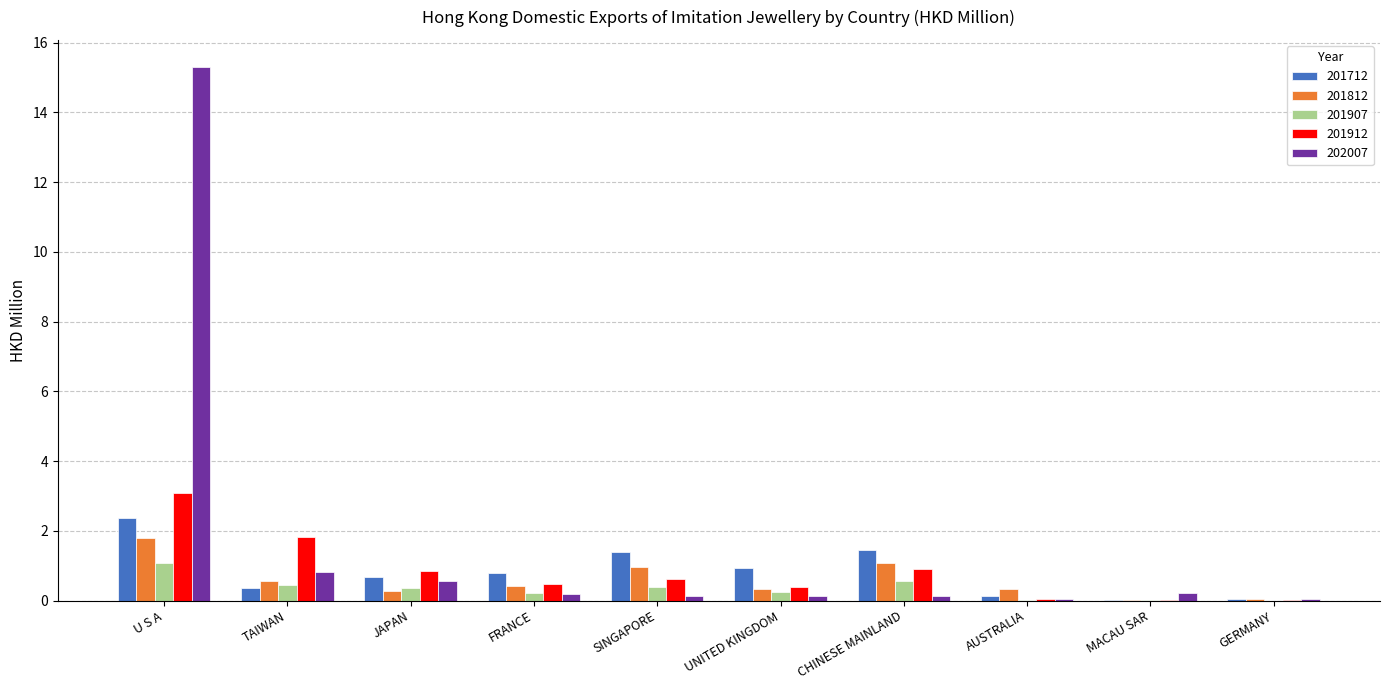

Which series changed the most between TAIWAN and JAPAN?

201912